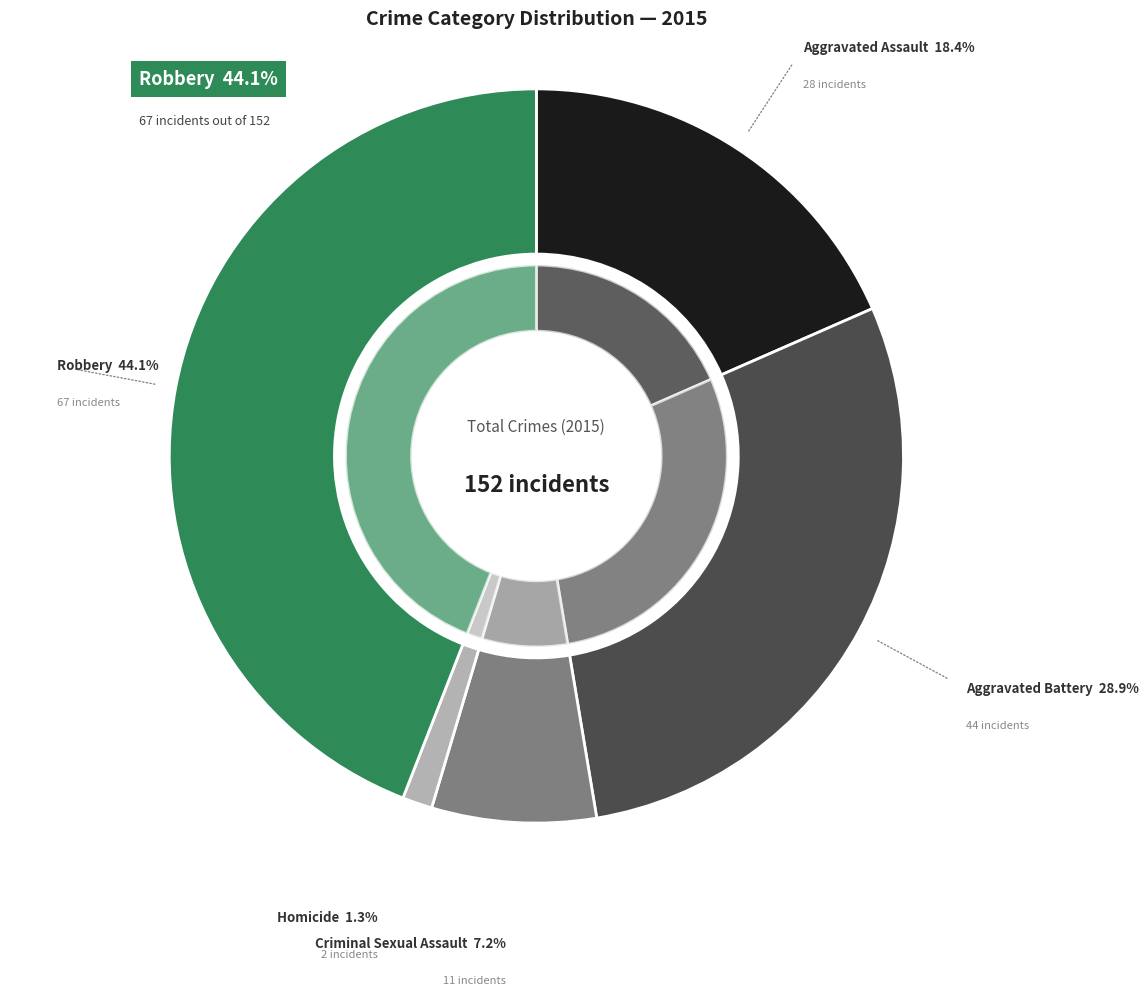

Does any single category account for the majority?

No